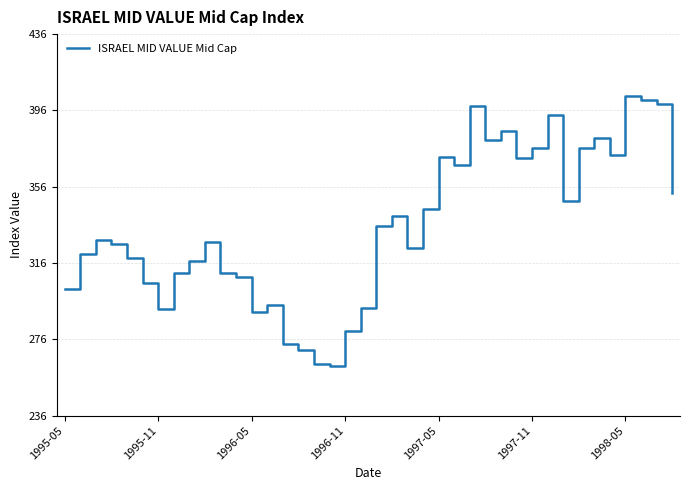

What is the sum of all values?

13418.7